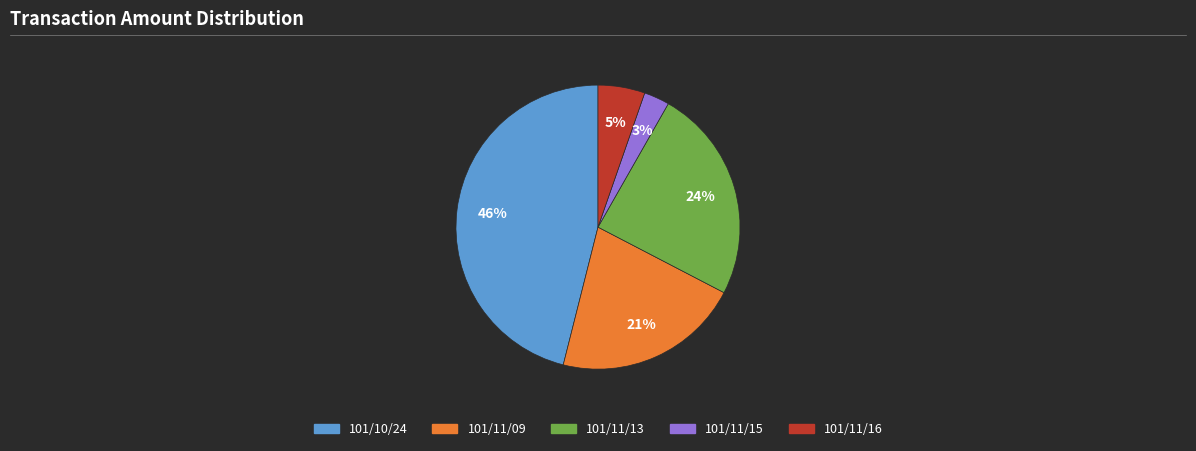

To the nearest percent, what is the difference between the largest and smallest slice percentages?

43%